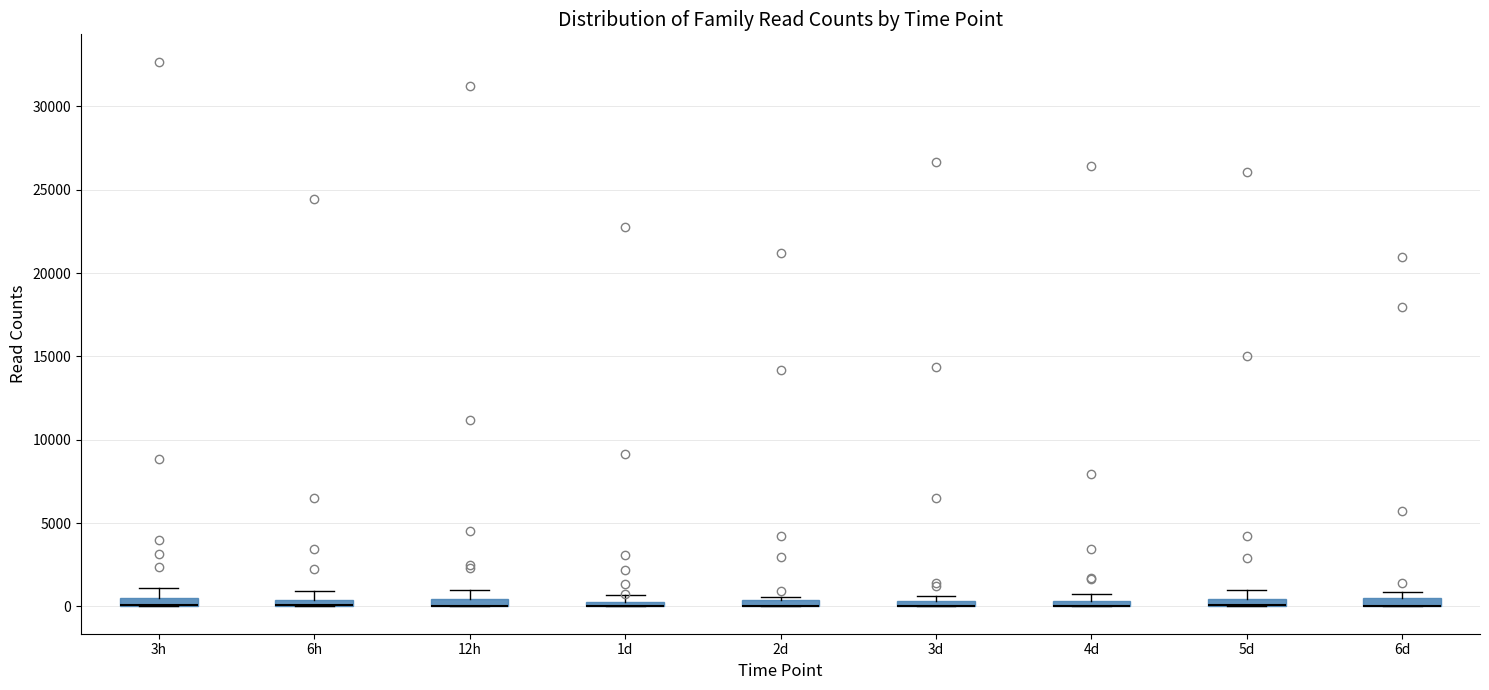

Where is the lower edge of the box for 2d on the y-axis? The values are not printed on the chart, so give them approximately, as read against the axis.

0